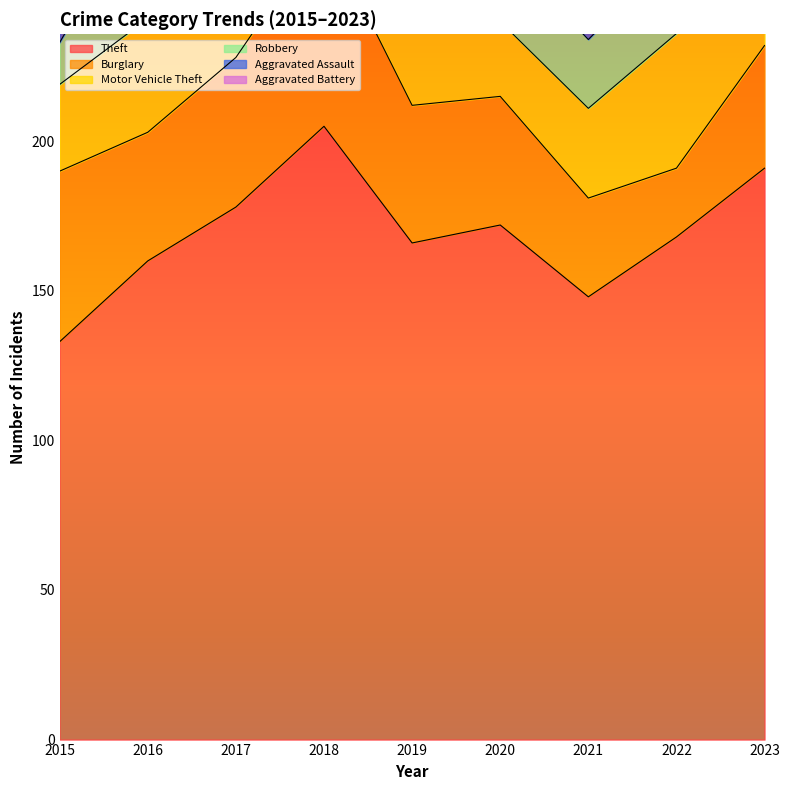

Reading left to right, extract all data points from this chart.

Theft: 133	160	178	205	166	172	148	168	191
Burglary: 57	43	50	66	46	43	33	23	41
Motor Vehicle Theft: 29	38	54	43	35	25	30	45	96
Robbery: 14	43	28	39	18	25	23	28	20
Aggravated Assault: 9	16	12	16	14	23	12	17	25
Aggravated Battery: 10	11	10	15	10	11	6	23	20